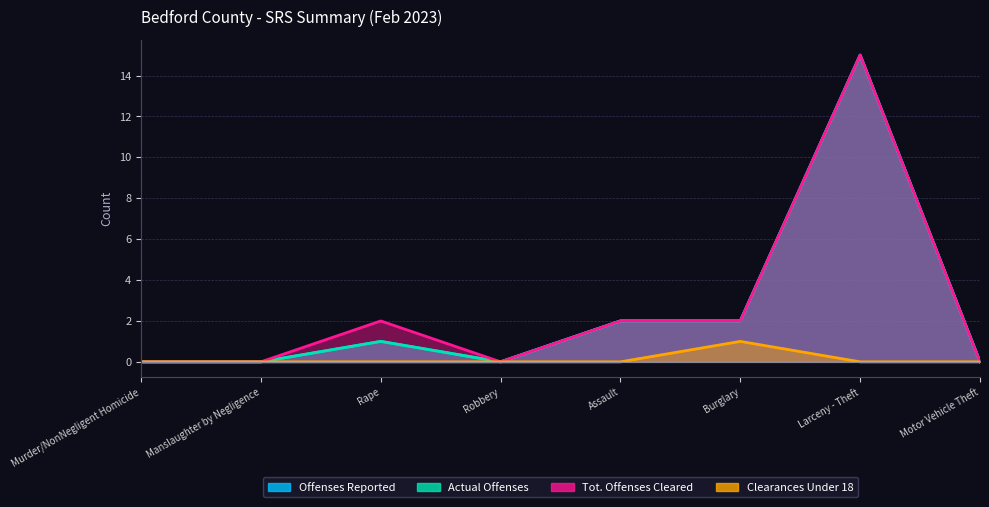

In Clearances Under 18, how many points are higher than both neighbors (excluding endpoints)?

1